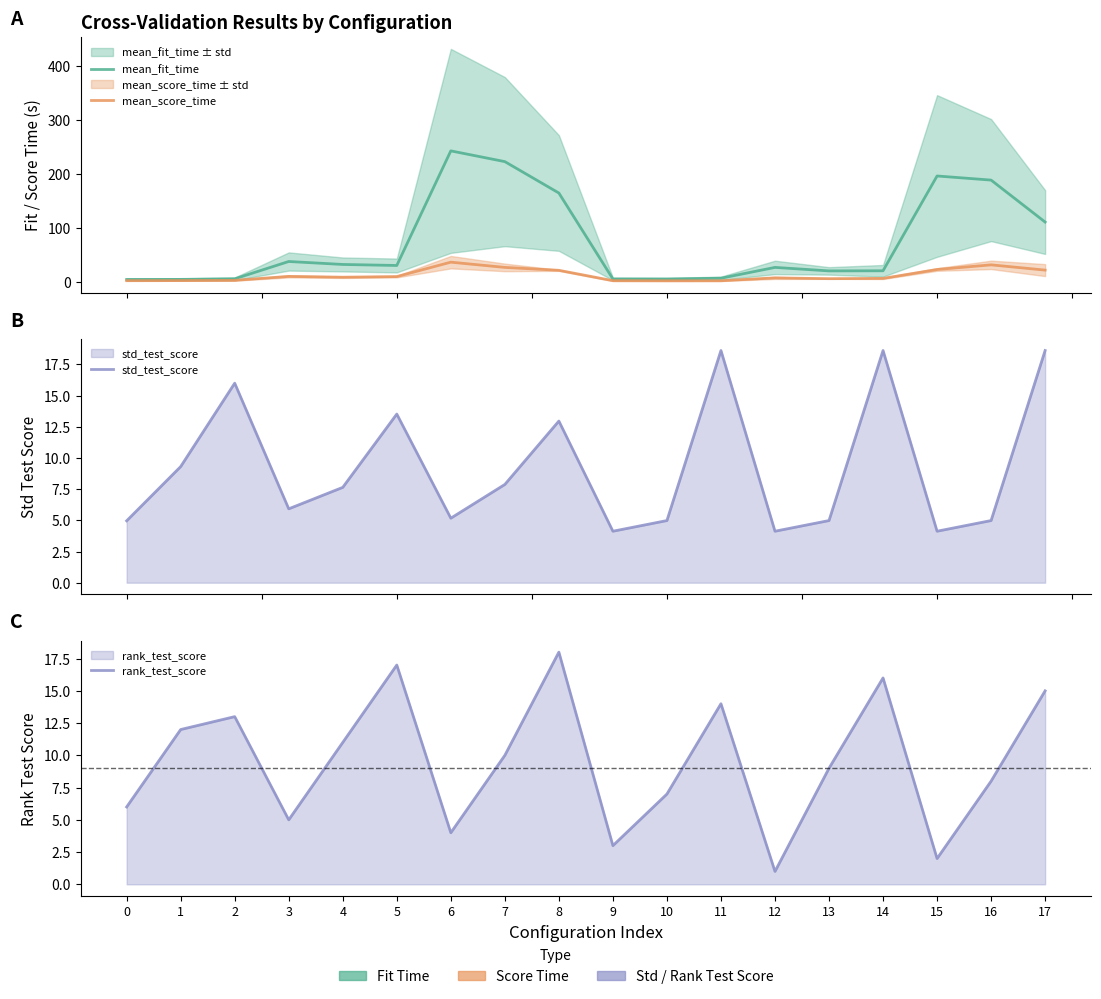

Reading left to right, list all the values displayed in this chart.

mean_fit_time: 0=4.2	1=4.4	2=5.4	3=37.5	4=32.1	5=30.2	6=242.7	7=222.7	8=164.5	9=5.1	10=5.1	11=6.5	12=26.6	13=20.1	14=20.3	15=196.1	16=188.5	17=110.7
mean_score_time: 0=2.0	1=2.1	2=2.6	3=9.9	4=8.4	5=9.6	6=36.3	7=26.6	8=21.2	9=2.0	10=1.8	11=1.8	12=7.2	13=5.7	14=6.2	15=22.7	16=31.3	17=21.6
std_test_score: 0=5.0	1=9.3	2=16.0	3=5.9	4=7.6	5=13.5	6=5.2	7=7.9	8=13.0	9=4.1	10=5.0	11=18.6	12=4.1	13=5.0	14=18.6	15=4.1	16=5.0	17=18.6
rank_test_score: 0=6.0	1=12.0	2=13.0	3=5.0	4=11.0	5=17.0	6=4.0	7=10.0	8=18.0	9=3.0	10=7.0	11=14.0	12=1.0	13=9.0	14=16.0	15=2.0	16=8.0	17=15.0